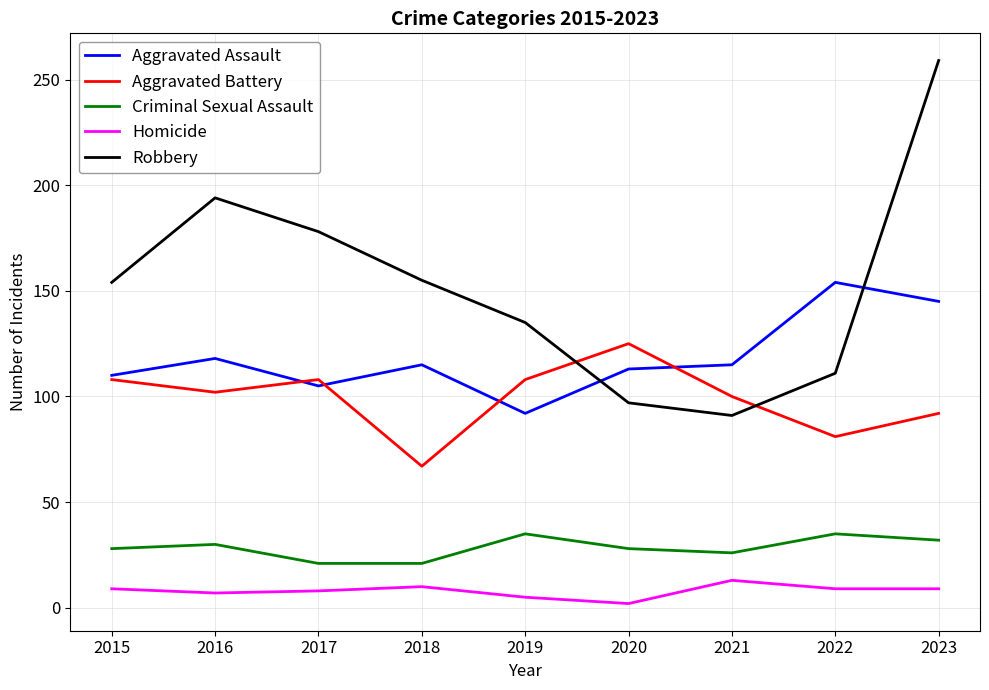

How many series are shown in this chart?

5